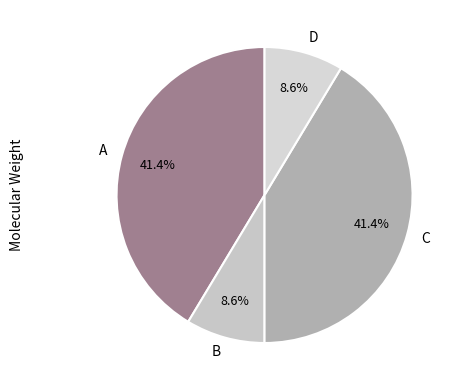

What percentage is the D slice, to the nearest percent?

9%